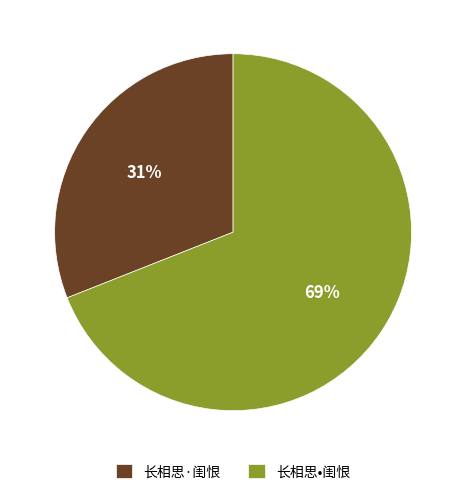

To the nearest percent, what is the difference between the 长相思•闺恨 and 长相思·闺恨 slice percentages?

38%